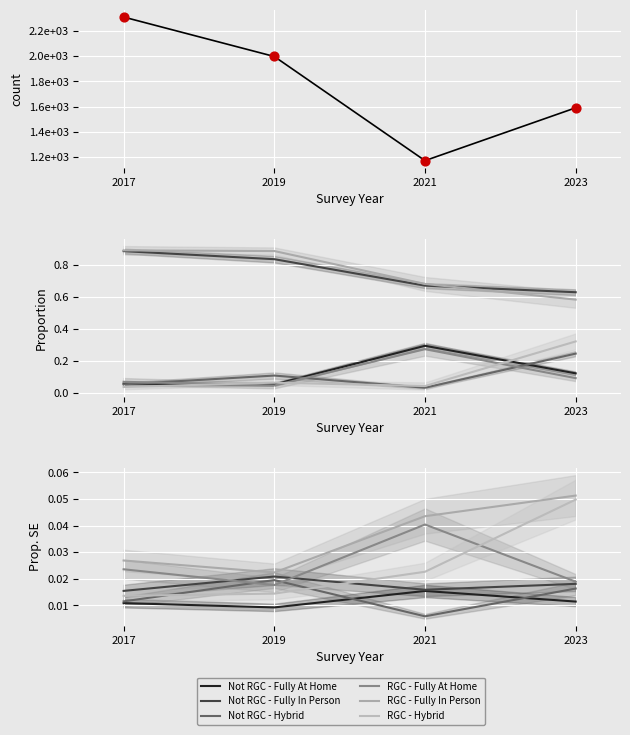

At which category is the sum across all series the highest?

2017